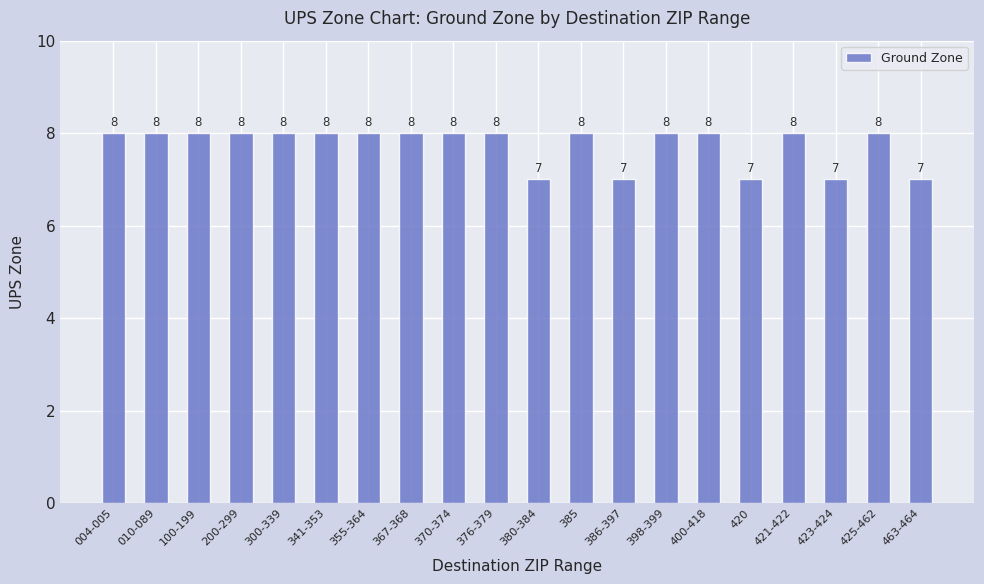

What is the change in value from 341-353 to 380-384?

-1